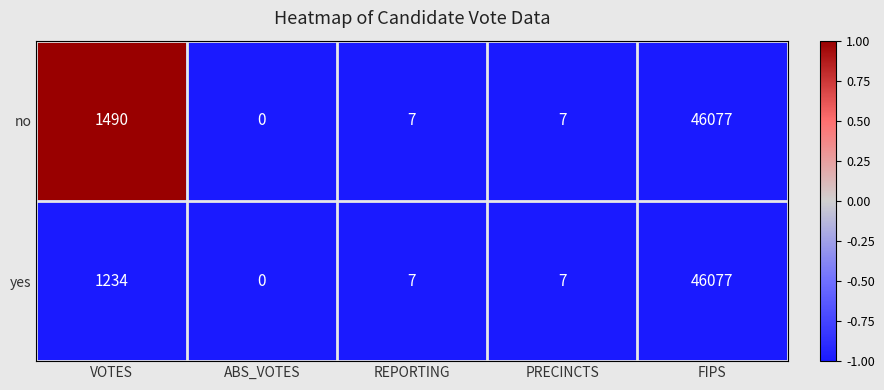

List the series in order of their overall mean, lowest first.

yes, no